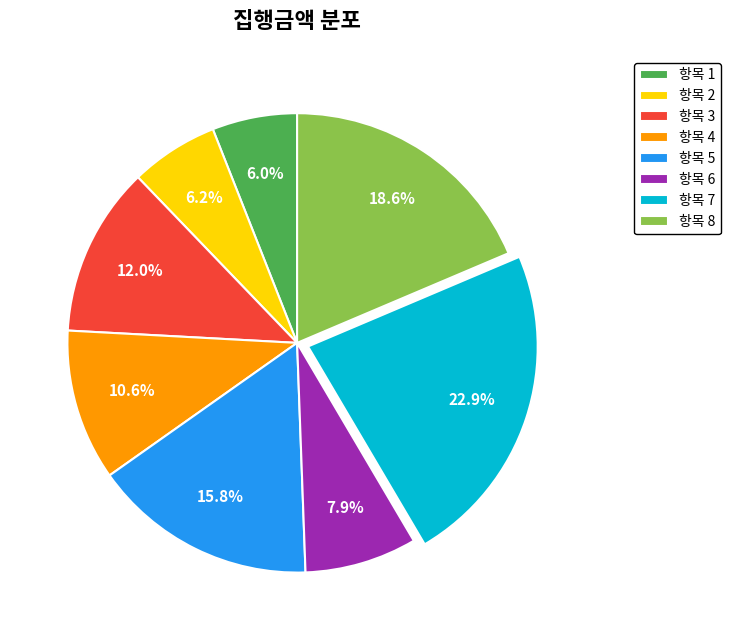

What is the largest slice in the pie chart?

항목 7